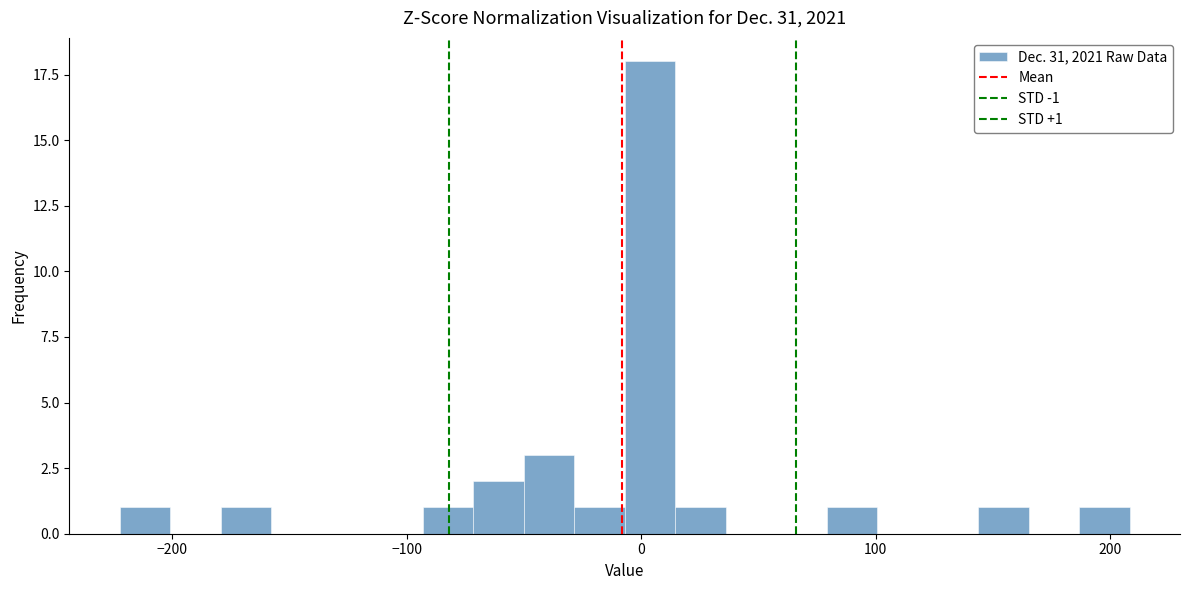

Read against the x-axis, roughly where is the centre of the tallest bar?

0